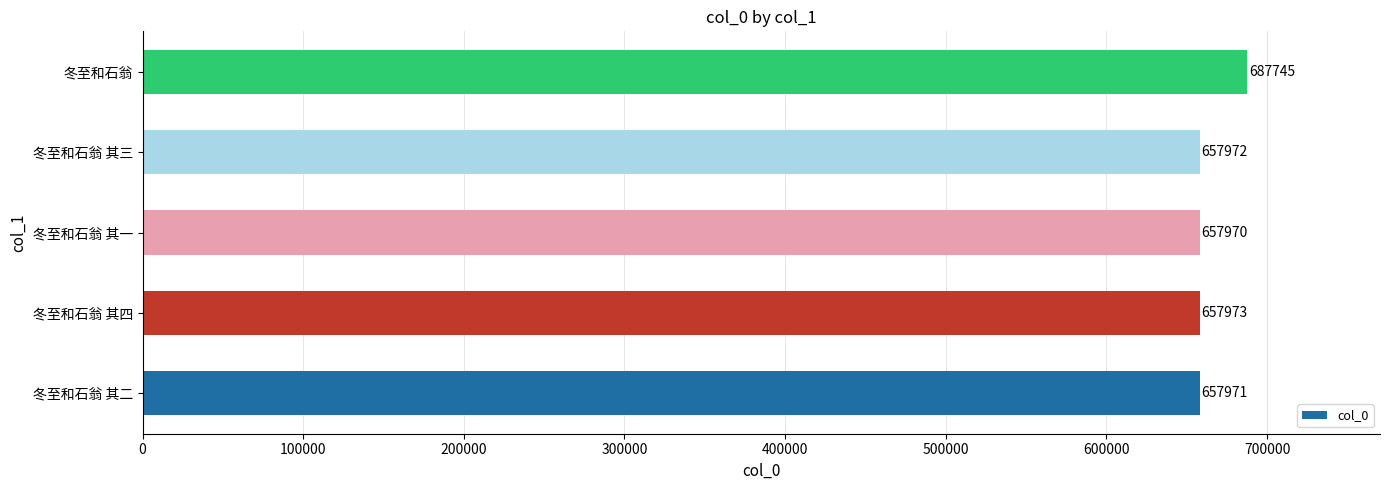

Rank the categories by value from lowest to highest.

冬至和石翁 其一, 冬至和石翁 其二, 冬至和石翁 其三, 冬至和石翁 其四, 冬至和石翁